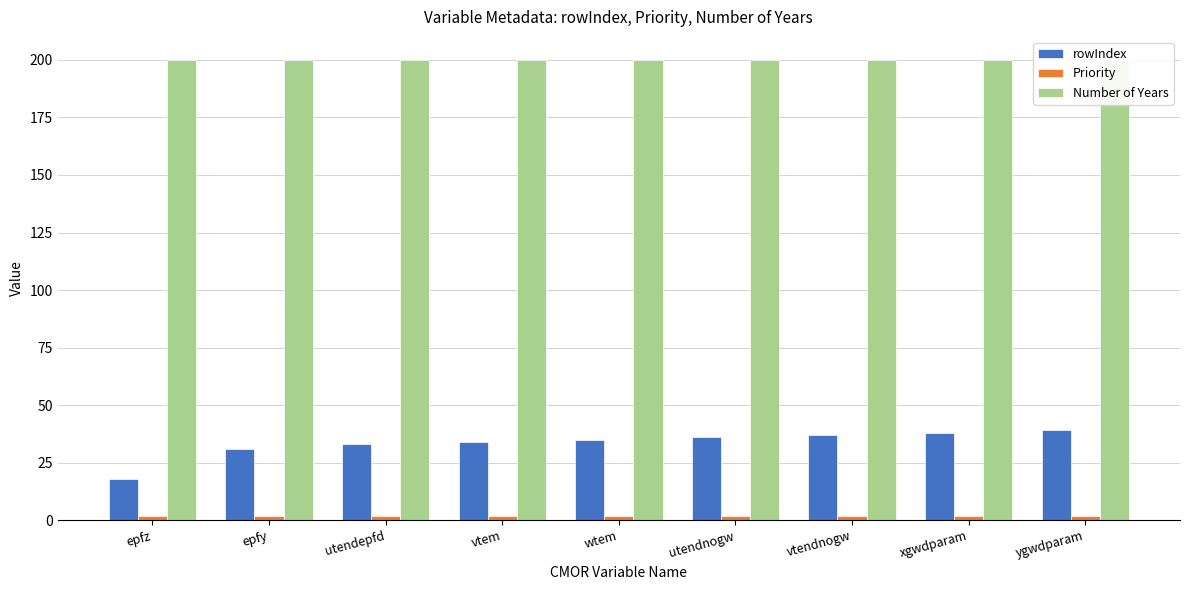

How many bars are there in total?

27